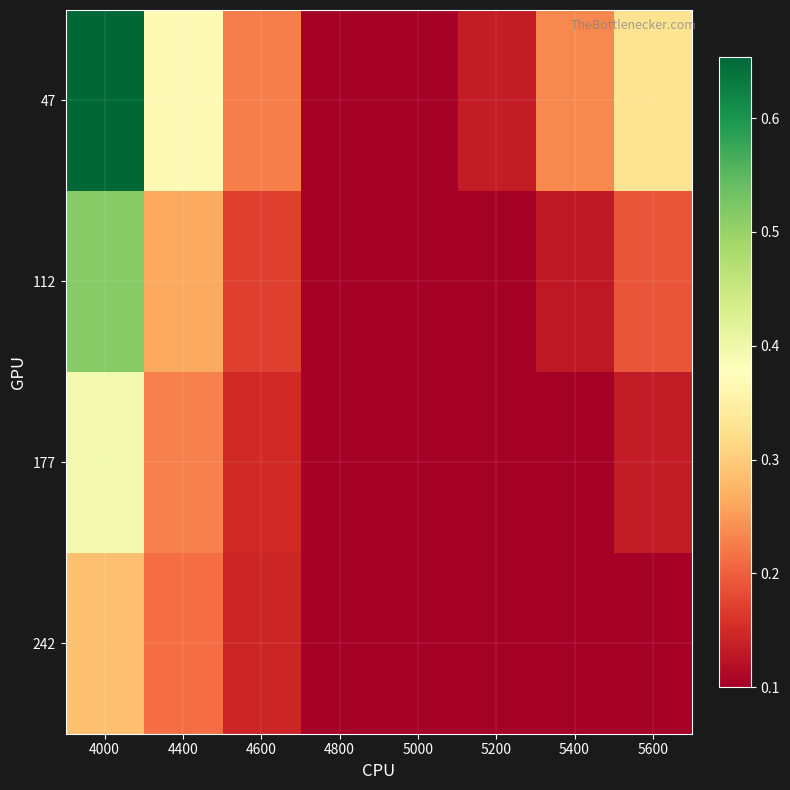

Reading left to right, transcribe all the data shown in this chart.

47: 4000=0.7	4400=0.4	4600=0.2	4800=0.1	5000=0.1	5200=0.1	5400=0.2	5600=0.3
112: 4000=0.5	4400=0.3	4600=0.2	4800=0.1	5000=0.1	5200=0.1	5400=0.1	5600=0.2
177: 4000=0.4	4400=0.2	4600=0.1	4800=0.1	5000=0.1	5200=0.1	5400=0.1	5600=0.1
242: 4000=0.3	4400=0.2	4600=0.1	4800=0.1	5000=0.1	5200=0.1	5400=0.1	5600=0.1